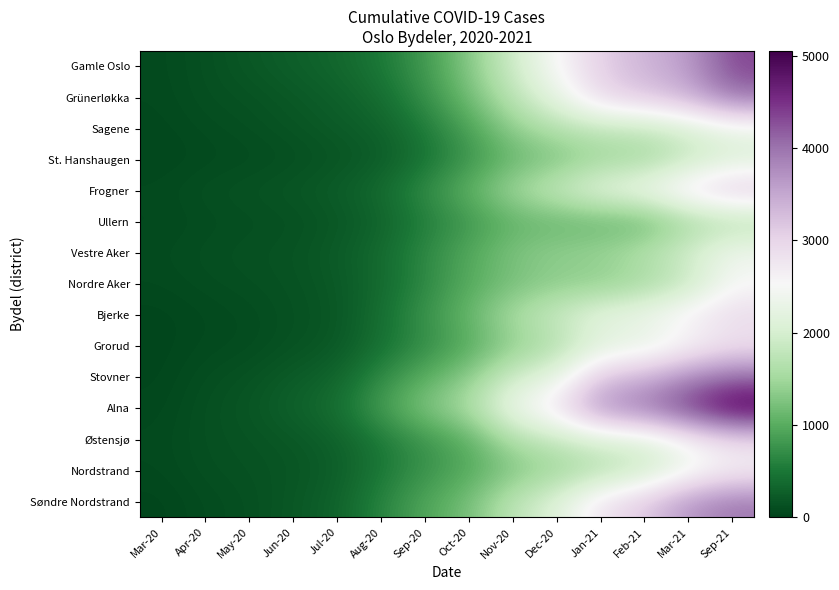

Reading left to right, list all the values displayed in this chart.

Gamle Oslo: Mar-20=67	Apr-20=124	May-20=202	Jun-20=275	Jul-20=349	Aug-20=512	Sep-20=813	Oct-20=1307	Nov-20=1921	Dec-20=2534	Jan-21=3072	Feb-21=3375	Mar-21=3608	Sep-21=4354
Grünerløkka: Mar-20=59	Apr-20=120	May-20=143	Jun-20=206	Jul-20=275	Aug-20=403	Sep-20=725	Oct-20=1181	Nov-20=1729	Dec-20=2262	Jan-21=2979	Feb-21=3177	Mar-21=3415	Sep-21=4012
Sagene: Mar-20=47	Apr-20=87	May-20=119	Jun-20=168	Jul-20=232	Aug-20=302	Sep-20=537	Oct-20=899	Nov-20=1390	Dec-20=1653	Jan-21=1793	Feb-21=1807	Mar-21=2043	Sep-21=2320
St. Hanshaugen: Mar-20=33	Apr-20=62	May-20=80	Jun-20=110	Jul-20=165	Aug-20=232	Sep-20=456	Oct-20=762	Nov-20=1101	Dec-20=1241	Jan-21=1470	Feb-21=1501	Mar-21=1820	Sep-21=2067
Frogner: Mar-20=67	Apr-20=121	May-20=148	Jun-20=188	Jul-20=251	Aug-20=389	Sep-20=702	Oct-20=1066	Nov-20=1514	Dec-20=1839	Jan-21=2221	Feb-21=2390	Mar-21=2865	Sep-21=3198
Ullern: Mar-20=51	Apr-20=83	May-20=104	Jun-20=124	Jul-20=187	Aug-20=301	Sep-20=561	Oct-20=790	Nov-20=1063	Dec-20=1092	Jan-21=1093	Feb-21=1098	Mar-21=1518	Sep-21=1653
Vestre Aker: Mar-20=75	Apr-20=113	May-20=135	Jun-20=157	Jul-20=236	Aug-20=384	Sep-20=670	Oct-20=965	Nov-20=1260	Dec-20=1385	Jan-21=1447	Feb-21=1654	Mar-21=1970	Sep-21=2394
Nordre Aker: Mar-20=59	Apr-20=94	May-20=117	Jun-20=145	Jul-20=208	Aug-20=369	Sep-20=652	Oct-20=983	Nov-20=1207	Dec-20=1346	Jan-21=1352	Feb-21=1514	Mar-21=1819	Sep-21=2502
Bjerke: Mar-20=26	Apr-20=57	May-20=81	Jun-20=134	Jul-20=182	Aug-20=423	Sep-20=766	Oct-20=1113	Nov-20=1577	Dec-20=1866	Jan-21=2221	Feb-21=2340	Mar-21=2676	Sep-21=2937
Grorud: Mar-20=24	Apr-20=65	May-20=80	Jun-20=145	Jul-20=199	Aug-20=441	Sep-20=693	Oct-20=977	Nov-20=1375	Dec-20=1615	Jan-21=2148	Feb-21=2214	Mar-21=2548	Sep-21=2824
Stovner: Mar-20=30	Apr-20=103	May-20=146	Jun-20=238	Jul-20=320	Aug-20=678	Sep-20=1019	Oct-20=1347	Nov-20=1940	Dec-20=2199	Jan-21=3192	Feb-21=3379	Mar-21=3804	Sep-21=4075
Alna: Mar-20=45	Apr-20=126	May-20=180	Jun-20=300	Jul-20=424	Aug-20=866	Sep-20=1299	Oct-20=1590	Nov-20=2364	Dec-20=2828	Jan-21=3769	Feb-21=3994	Mar-21=4488	Sep-21=5048
Østensjø: Mar-20=63	Apr-20=125	May-20=153	Jun-20=199	Jul-20=290	Aug-20=517	Sep-20=779	Oct-20=1027	Nov-20=1618	Dec-20=1813	Jan-21=2083	Feb-21=2130	Mar-21=2579	Sep-21=2937
Nordstrand: Mar-20=56	Apr-20=115	May-20=139	Jun-20=172	Jul-20=253	Aug-20=499	Sep-20=748	Oct-20=963	Nov-20=1270	Dec-20=1461	Jan-21=1633	Feb-21=1874	Mar-21=2338	Sep-21=2625
Søndre Nordstrand: Mar-20=26	Apr-20=82	May-20=116	Jun-20=197	Jul-20=299	Aug-20=618	Sep-20=940	Oct-20=1206	Nov-20=1750	Dec-20=2098	Jan-21=2826	Feb-21=3136	Mar-21=3690	Sep-21=3958